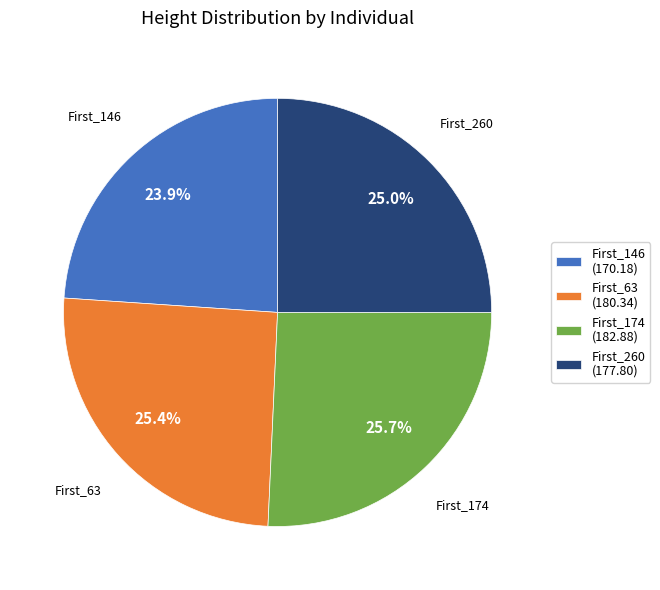

How many segments does this pie chart have?

4